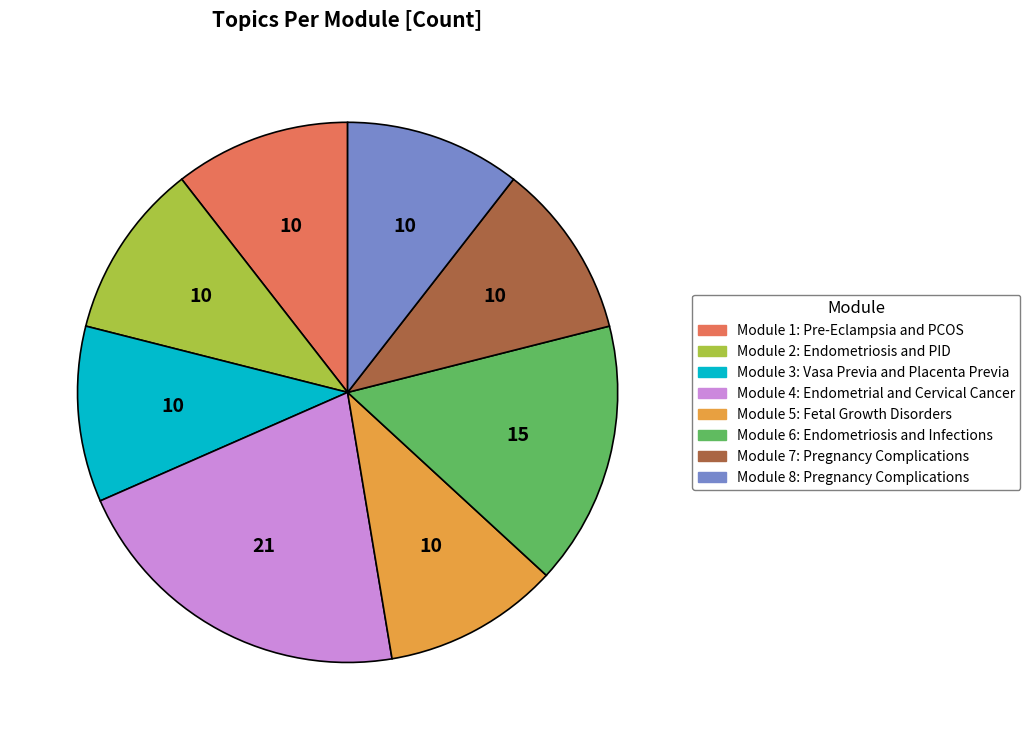

Which slice is the largest?

Module 4: Endometrial and Cervical Cancer